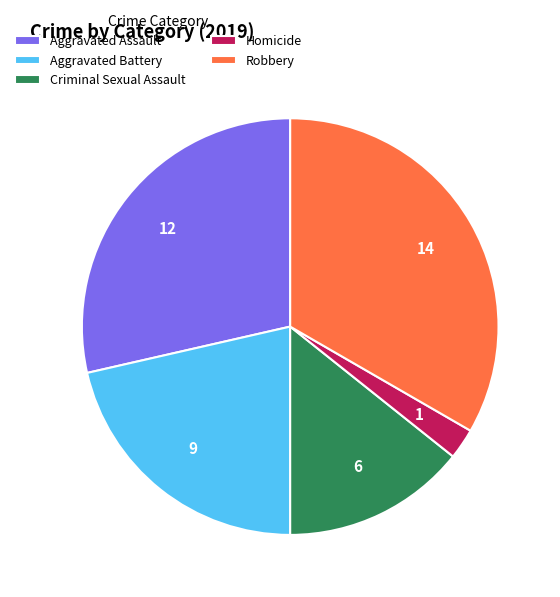

Which has a higher value, Homicide or Aggravated Assault?

Aggravated Assault